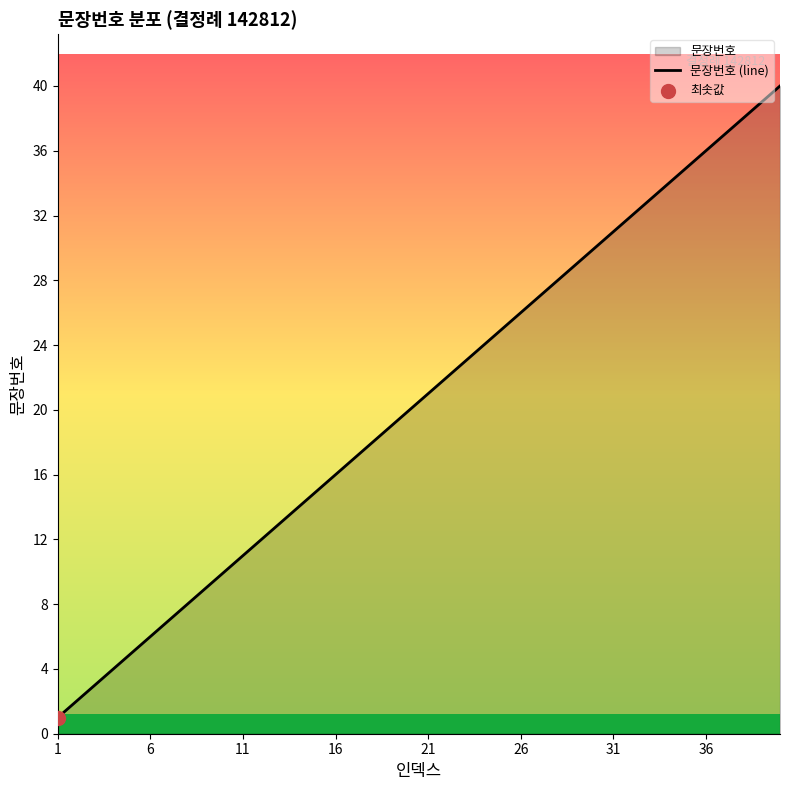

What is the greatest value displayed?

40